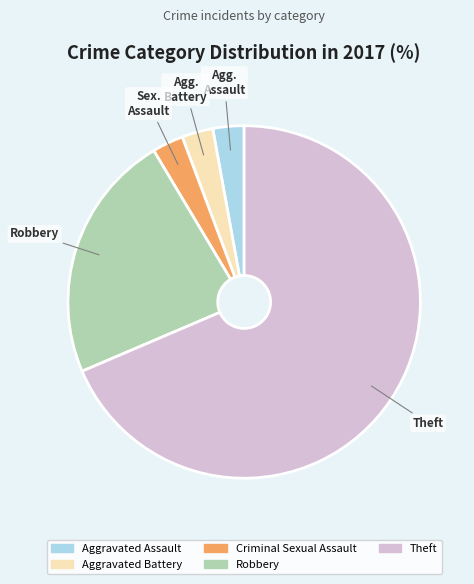

Which slice is the largest?

Theft